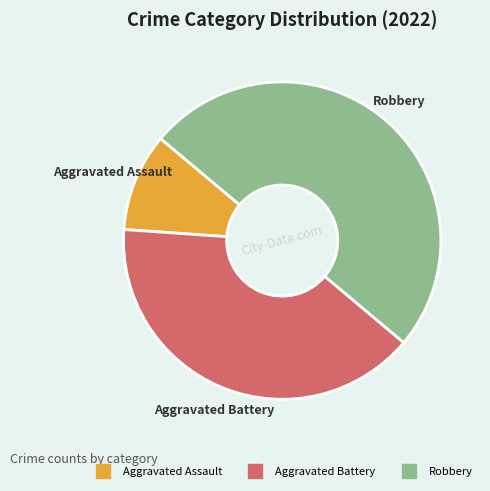

Which has a higher value, Robbery or Aggravated Battery?

Robbery